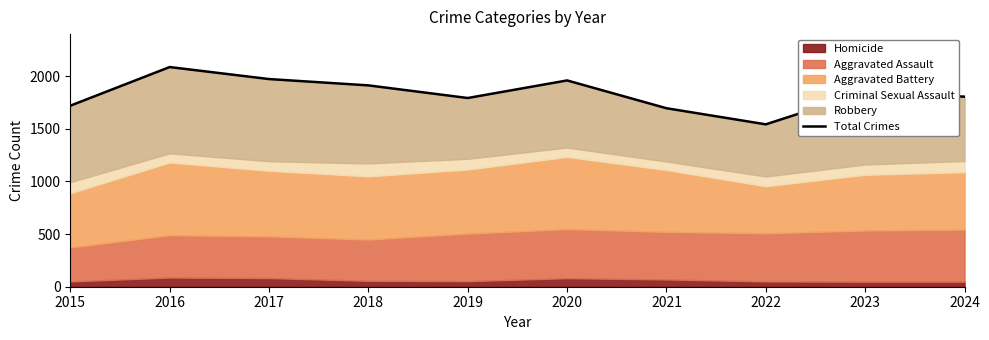

What is the value of the 7th point from the left?

1695